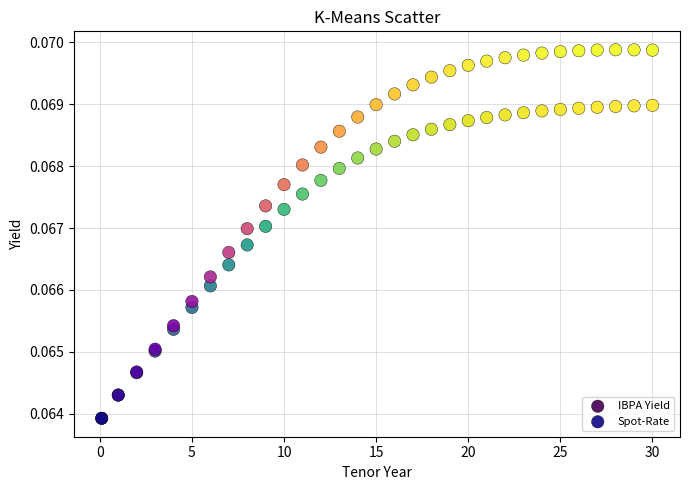

What are all the series names shown in the legend?

IBPA Yield, Spot-Rate